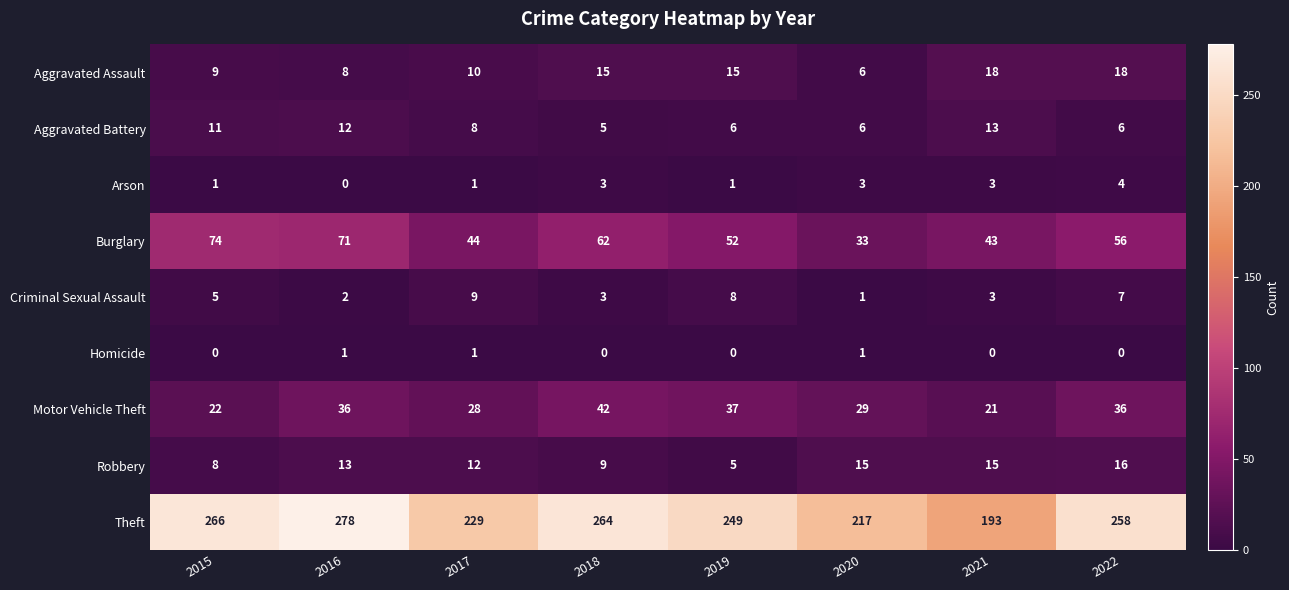

At 2019, list the series in order from smallest to largest.

Homicide, Arson, Robbery, Aggravated Battery, Criminal Sexual Assault, Aggravated Assault, Motor Vehicle Theft, Burglary, Theft